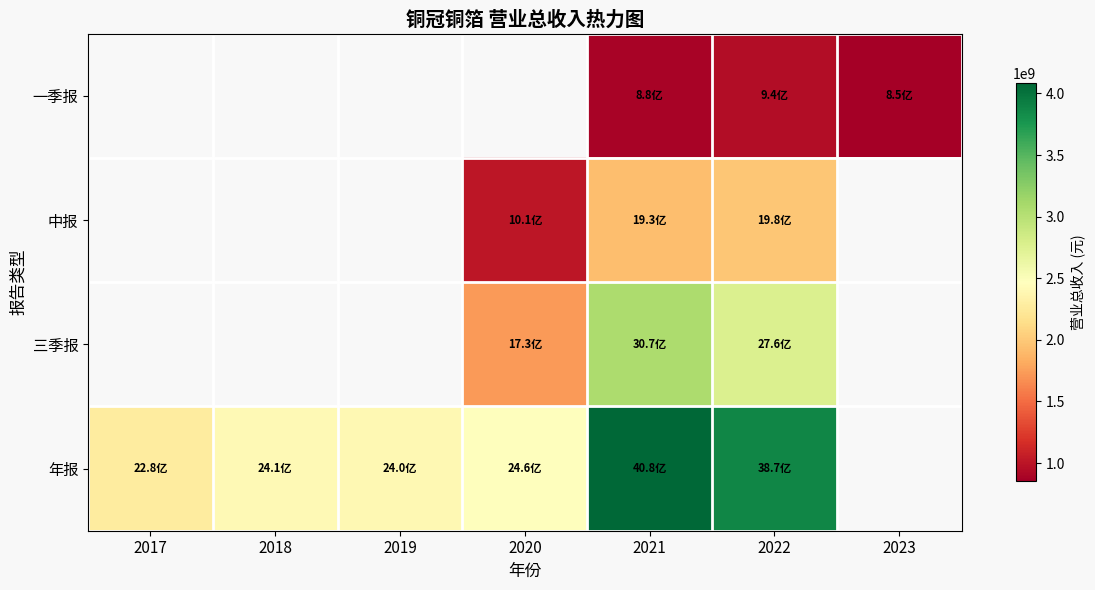

Count the number of data series in this chart.

4